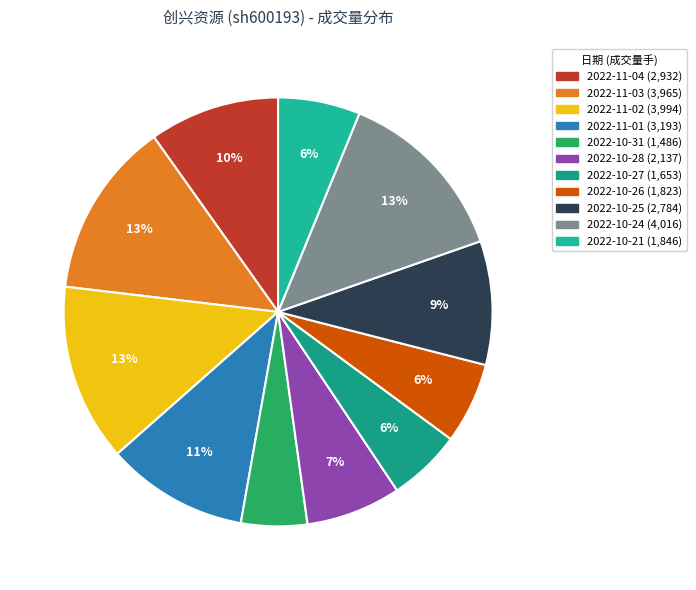

Is there a majority slice in this chart?

No